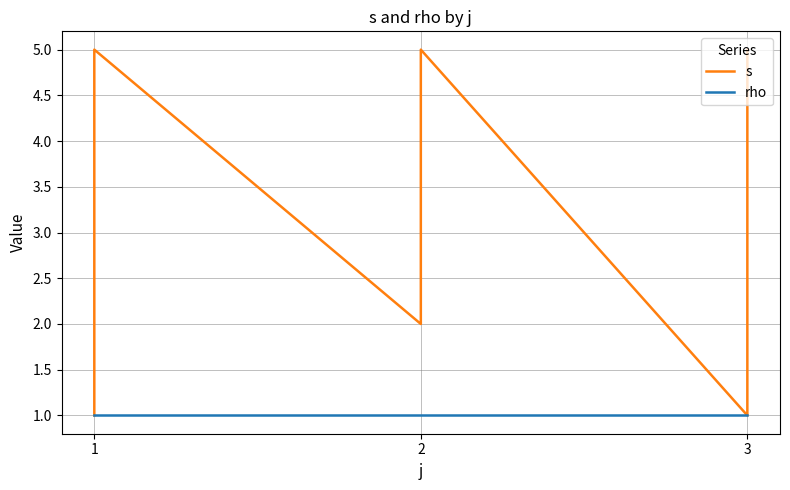

What is the value of the s point at the 14th from the left?

5